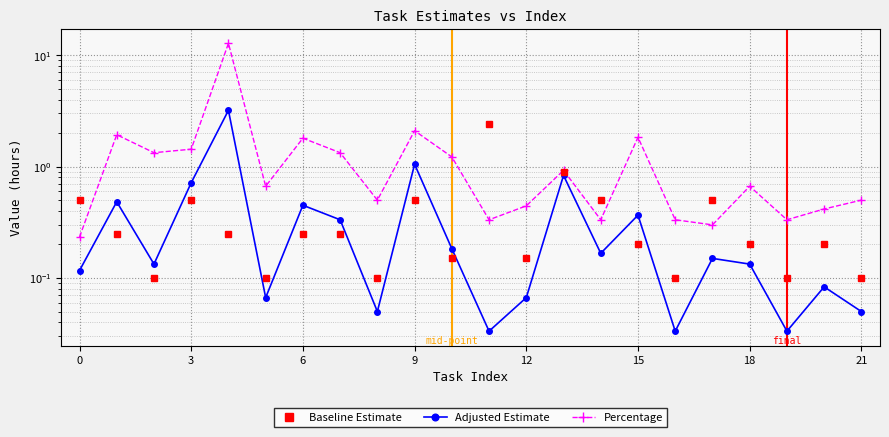

True or false: Adjusted Estimate has more than 1 points higher than both neighbors.

True